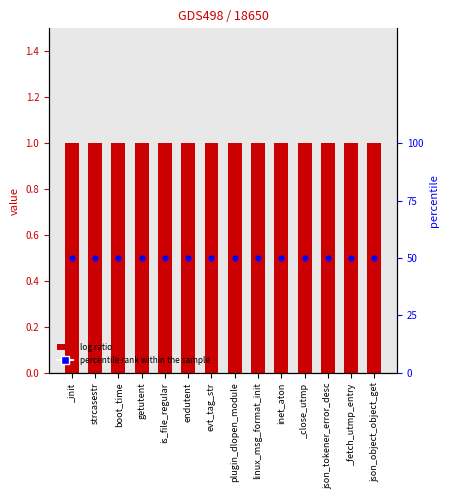

Which series reaches the minimum Y coordinate?

col_1